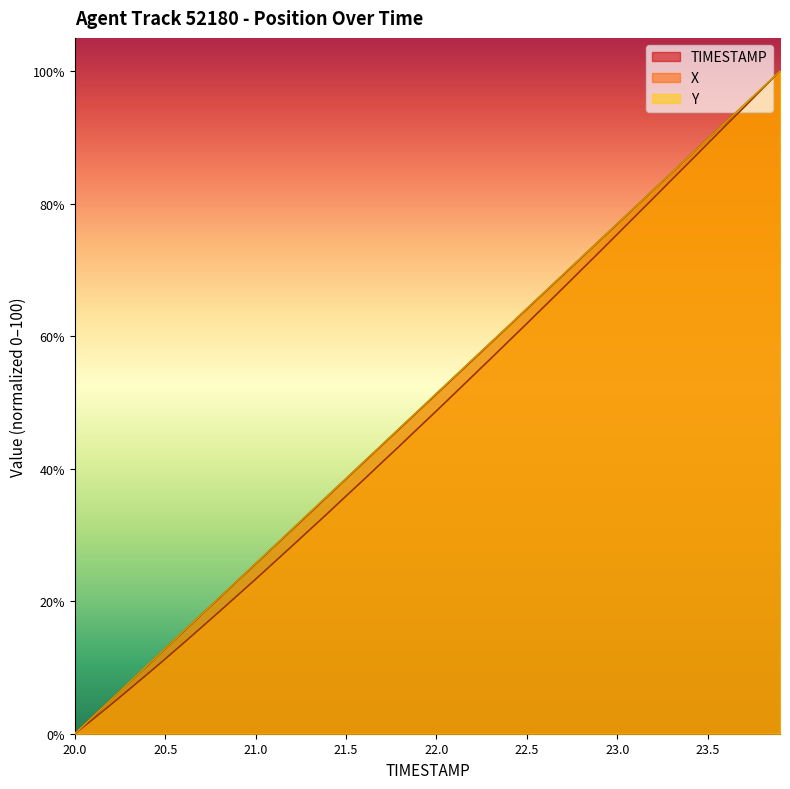

Count the number of categories in the chart.

40